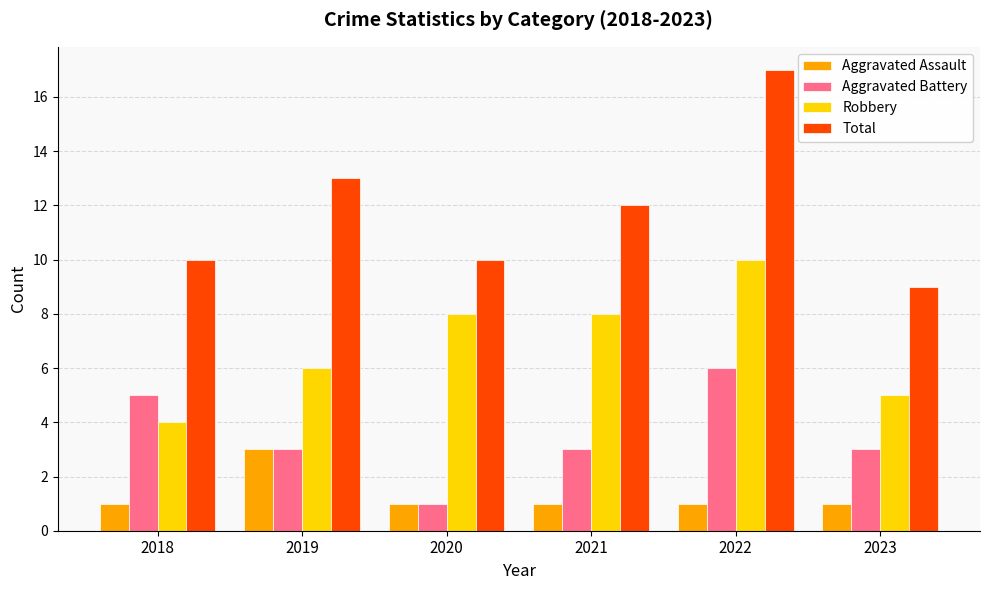

List the series in order of their peak value, lowest first.

Aggravated Assault, Aggravated Battery, Robbery, Total